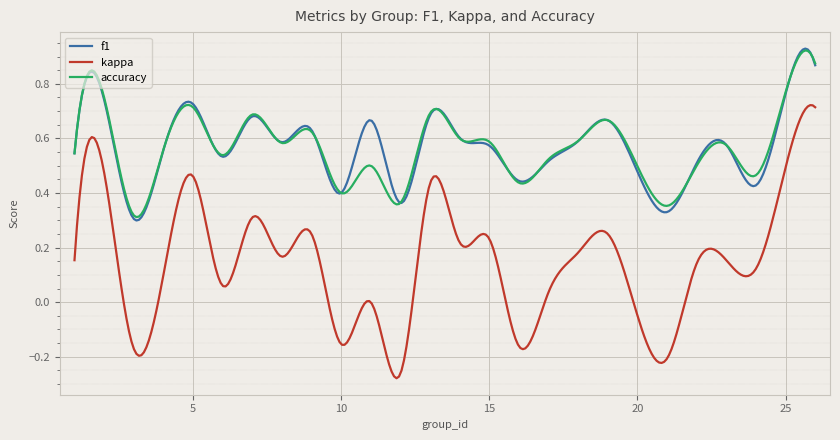

True or false: kappa and f1 intersect in this chart.

False